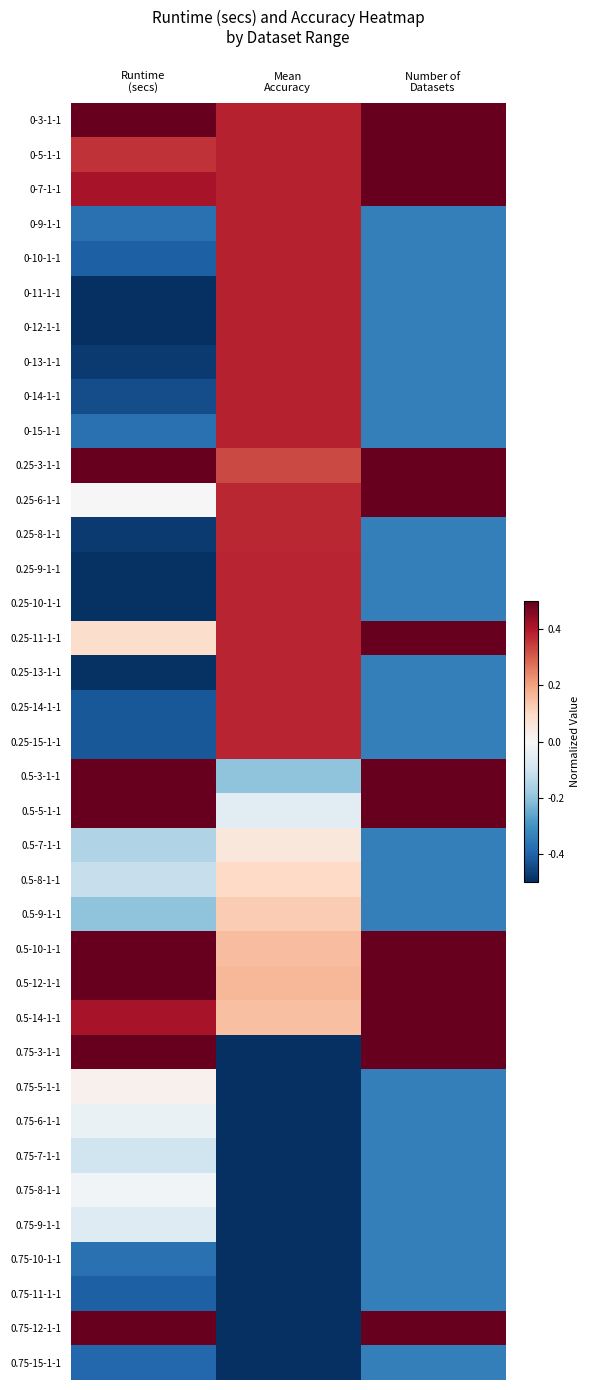

At which category does the chart reach its peak across all series?

Runtime
(secs)